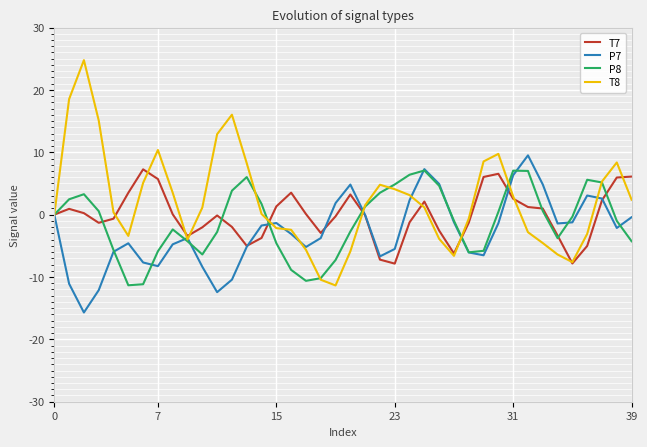

What is the lowest value of the T8 series?

-11.4